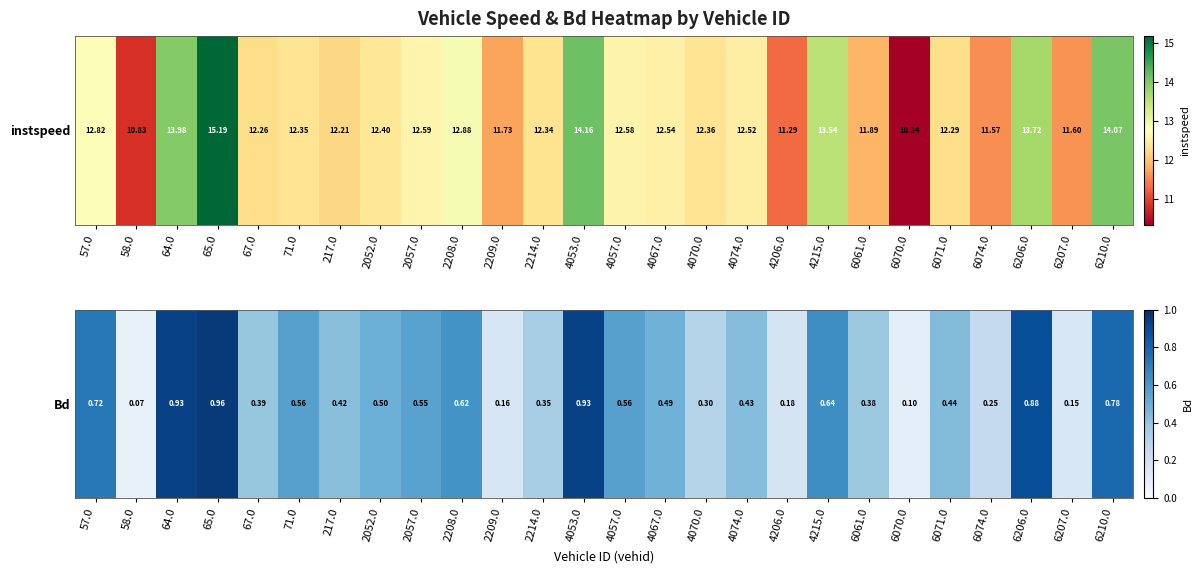

List the labels in order of value, largest first.

65.0, 64.0, 4053.0, 6206.0, 6210.0, 57.0, 4215.0, 2208.0, 71.0, 4057.0, 2057.0, 2052.0, 4067.0, 6071.0, 4074.0, 217.0, 67.0, 6061.0, 2214.0, 4070.0, 6074.0, 4206.0, 2209.0, 6207.0, 6070.0, 58.0